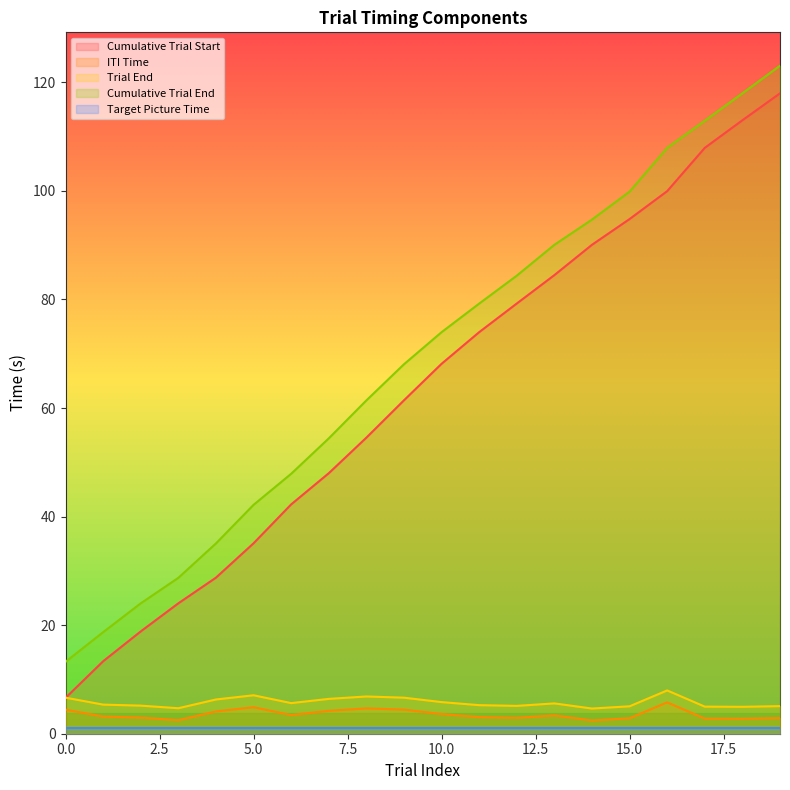

True or false: Trial End has a value of 9.8 at 13.

False